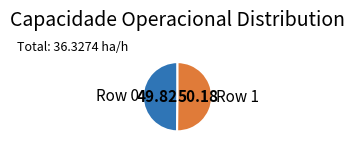

Do Row 0 and Row 1 together represent more than half of the pie?

Yes